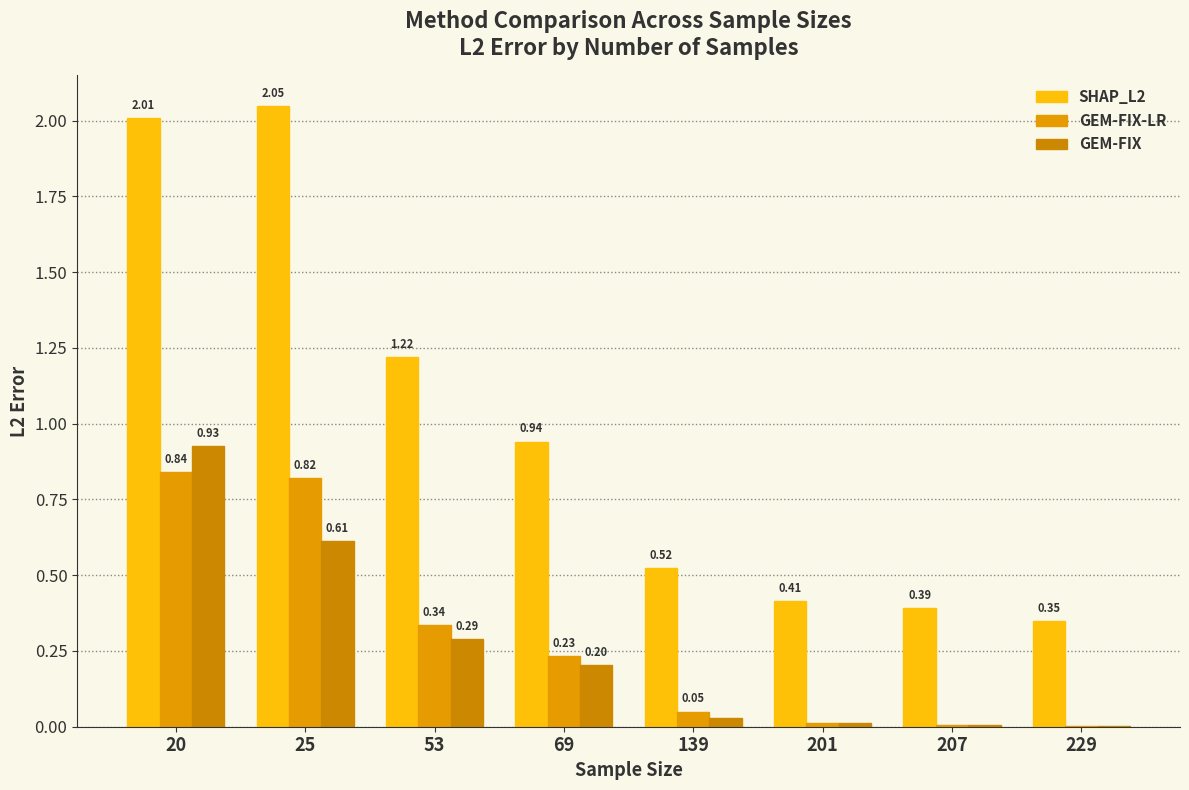

Is the value of GEM-FIX-LR at 229 greater than the value of SHAP_L2 at 53?

No